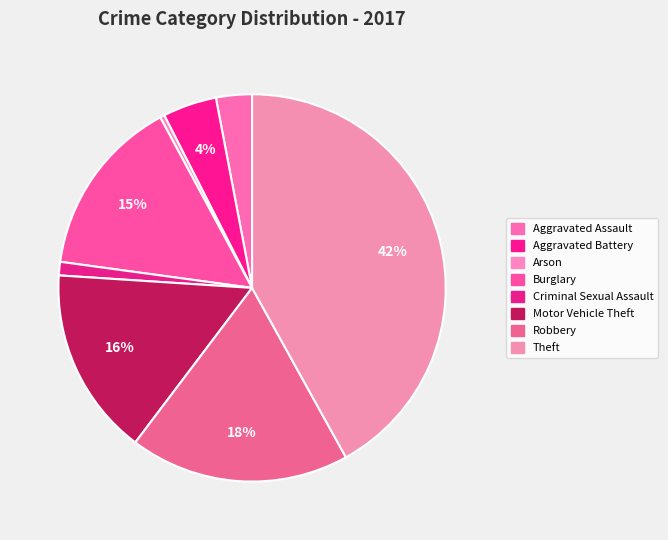

Approximately how many times larger is the value at Criminal Sexual Assault compared to Aggravated Battery?

0.2